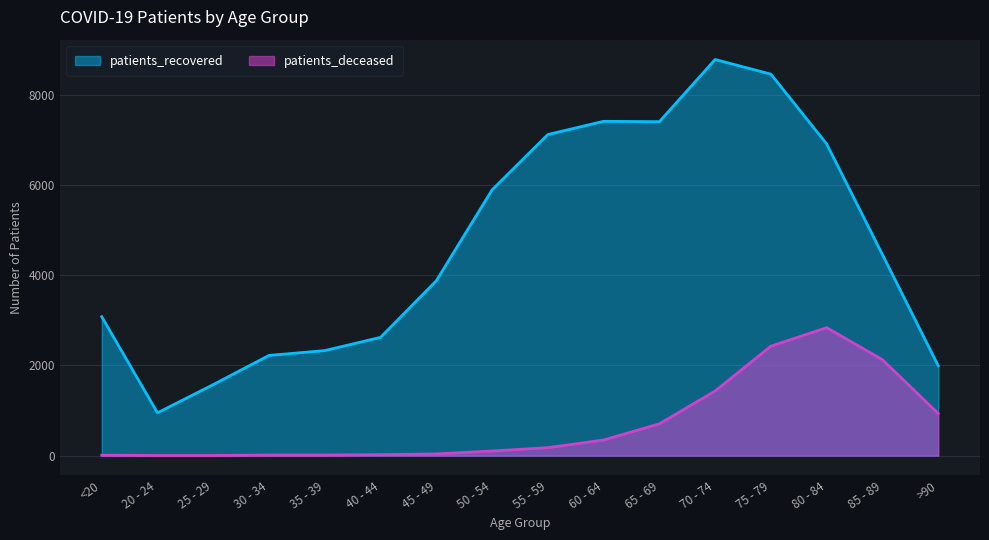

Rank the series by their maximum value, from lowest to highest.

patients_deceased, patients_recovered